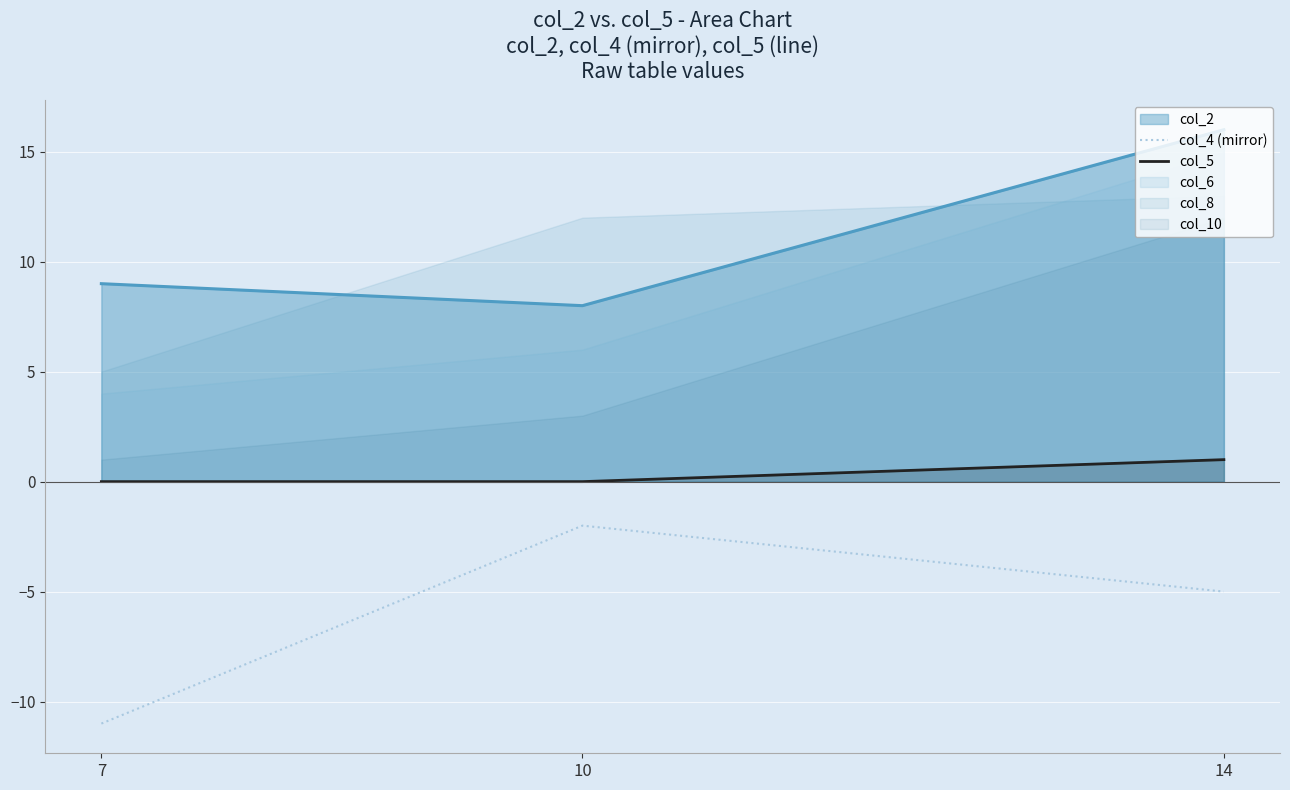

How many data points in col_4 (mirror) are above -5?

1